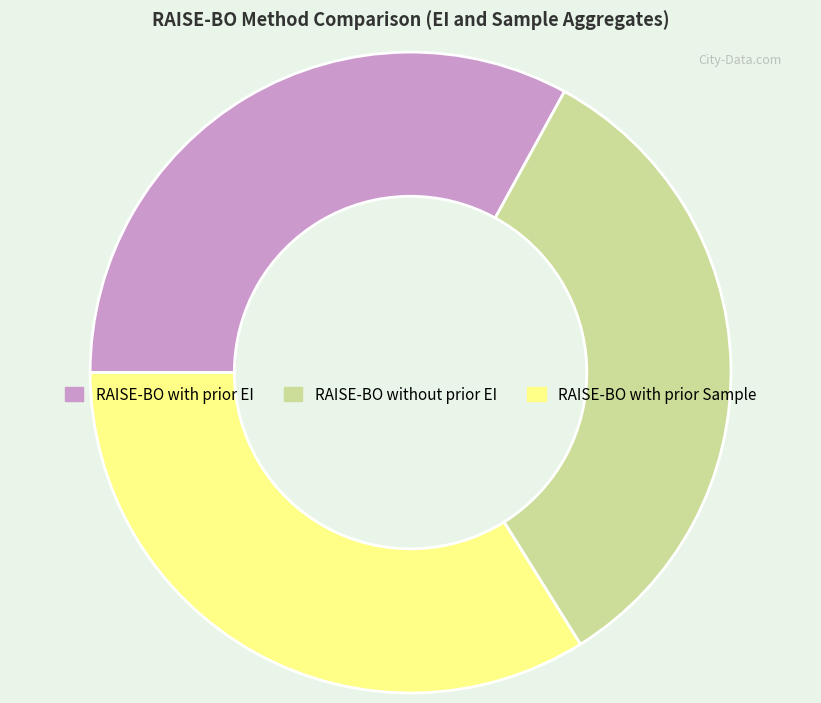

Is RAISE-BO with prior EI the majority of the pie?

No